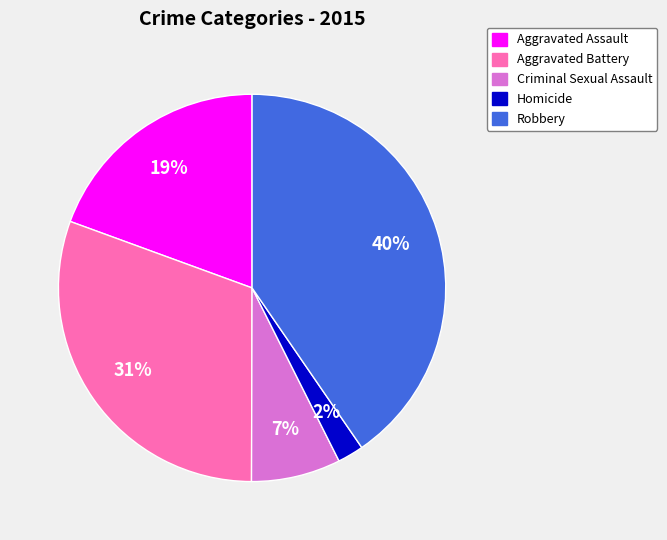

Is the sum of Aggravated Battery and Criminal Sexual Assault greater than half?

No